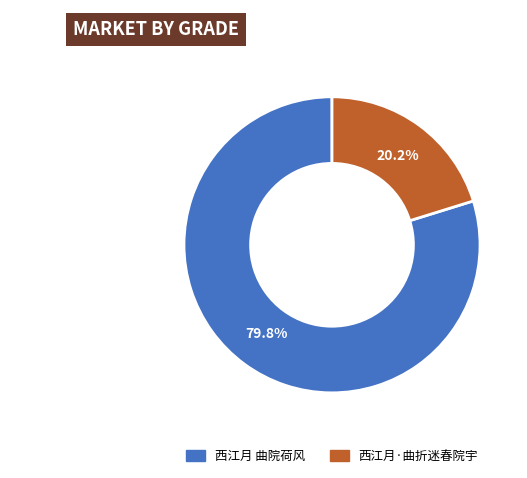

Does 西江月 曲院荷风 account for over 50% of the chart?

Yes